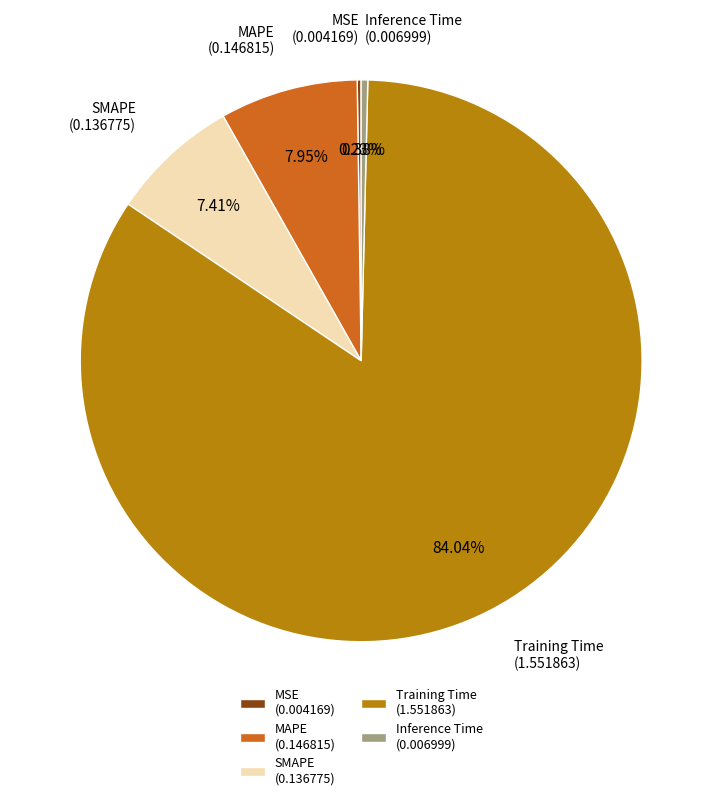

What is the largest slice in the pie chart?

Training Time